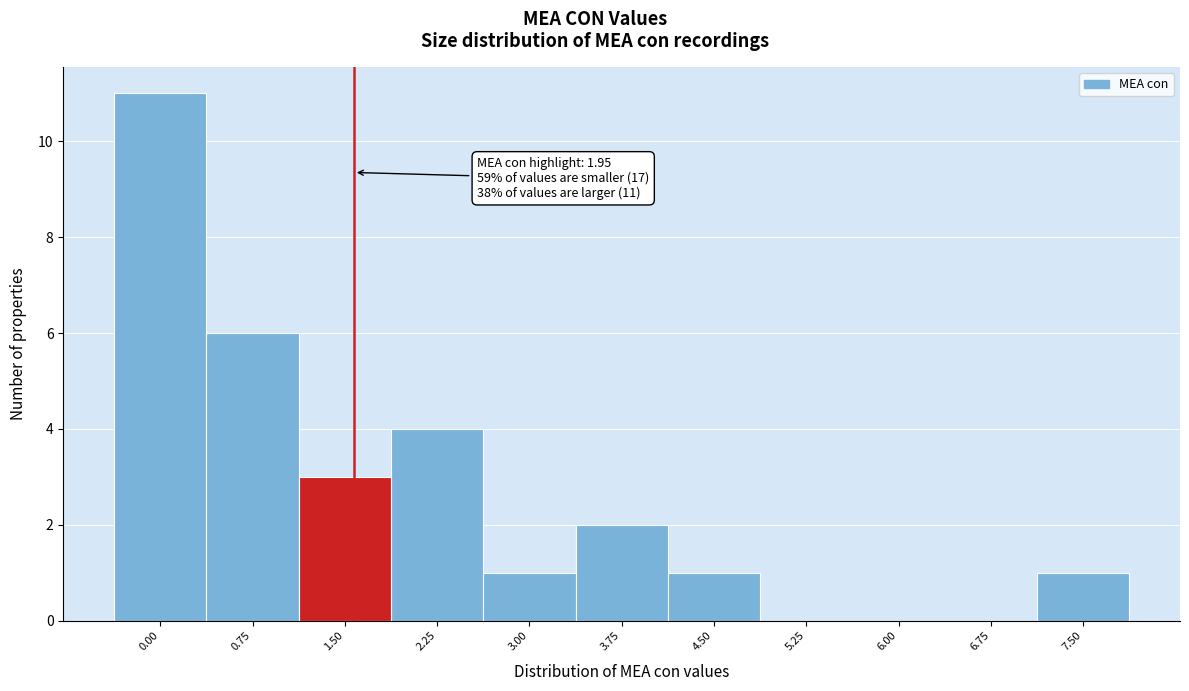

Reading left to right, transcribe all the data shown in this chart.

0.00=11	0.75=6	1.50=3	2.25=4	3.00=1	3.75=2	4.50=1	5.25=0	6.00=0	6.75=0	7.50=1